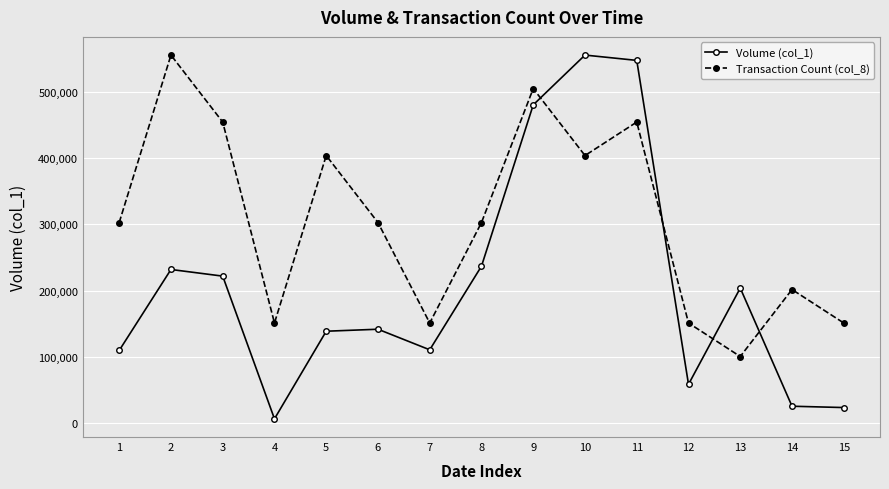

Between 6 and 8, which series saw the biggest shift?

Volume (col_1)